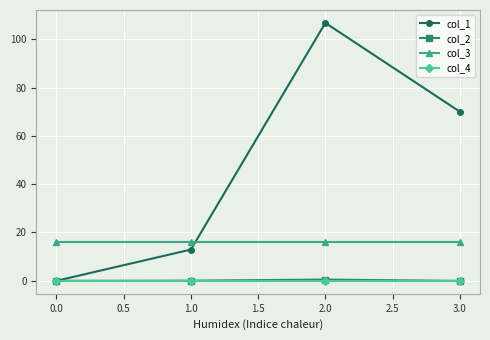

True or false: col_3 has more than 2 interior local peaks.

False